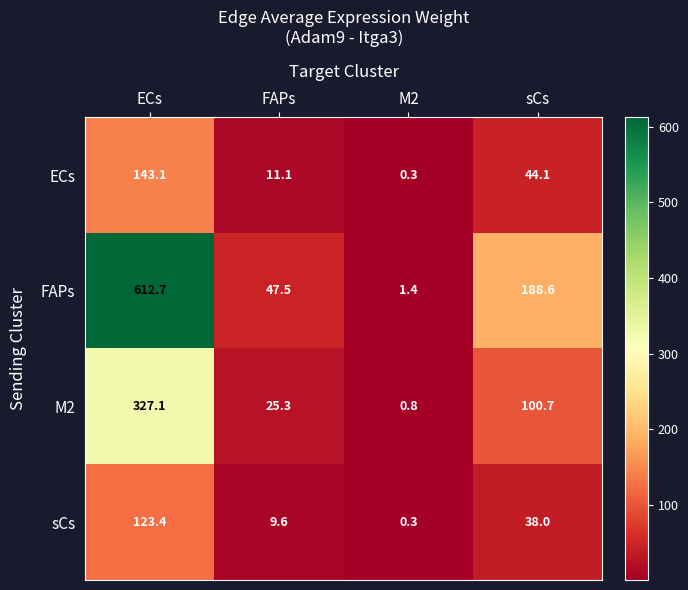

What is the difference between the highest and lowest values at sCs?

150.6